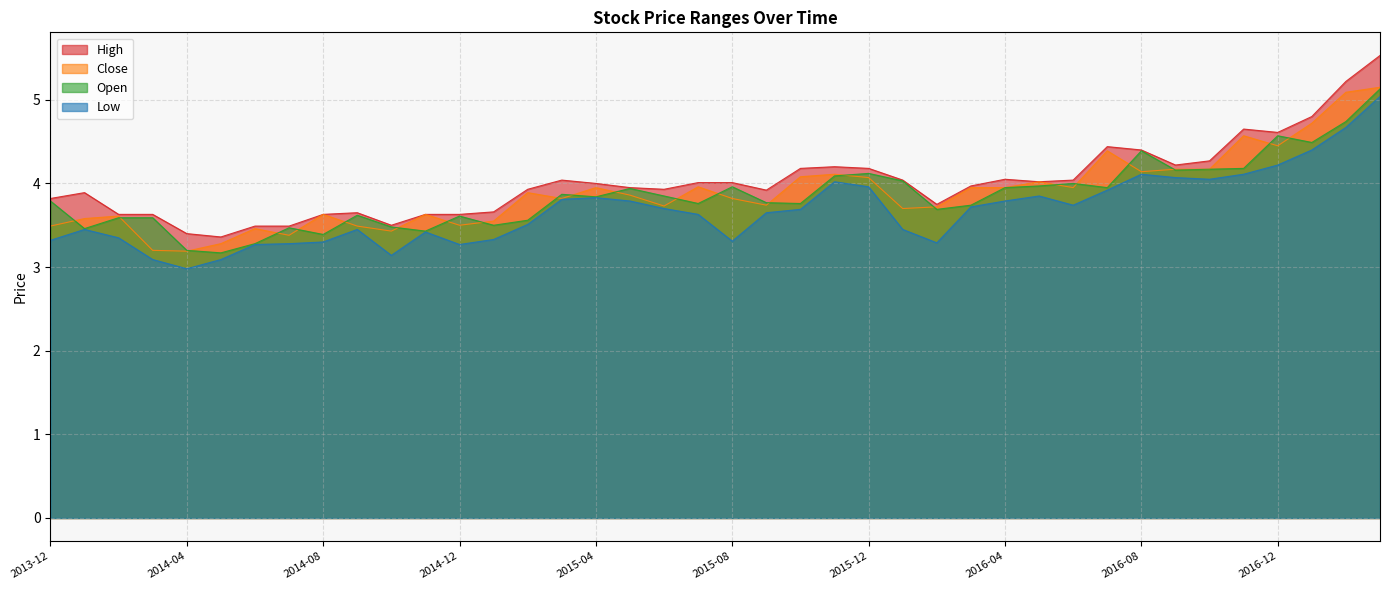

What is the difference between the second highest and second lowest values in the High series?

1.8